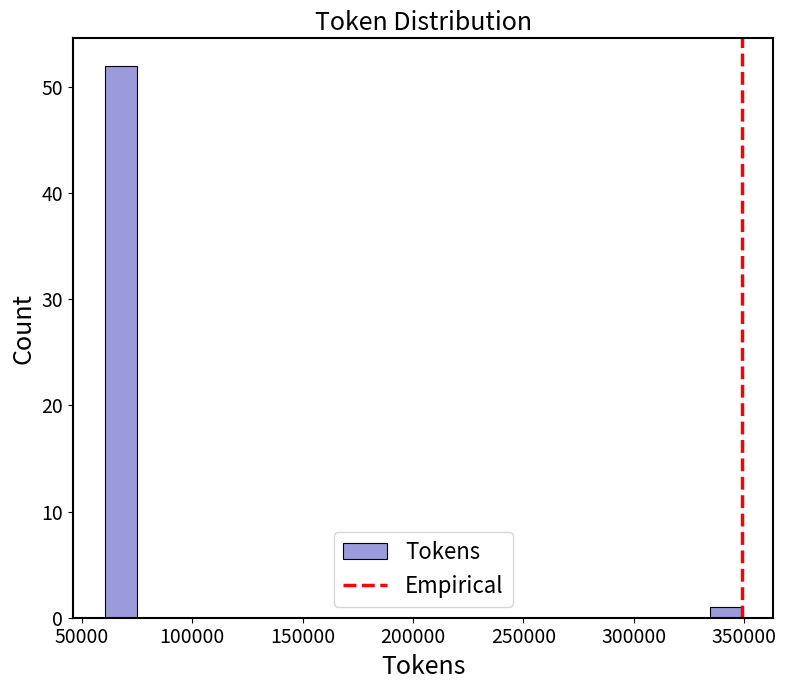

Read against the x-axis, roughly where is the centre of the tallest bar?

70000